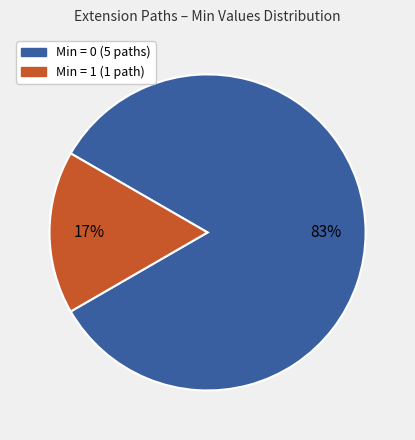

Is there any slice that represents more than half of the pie?

Yes